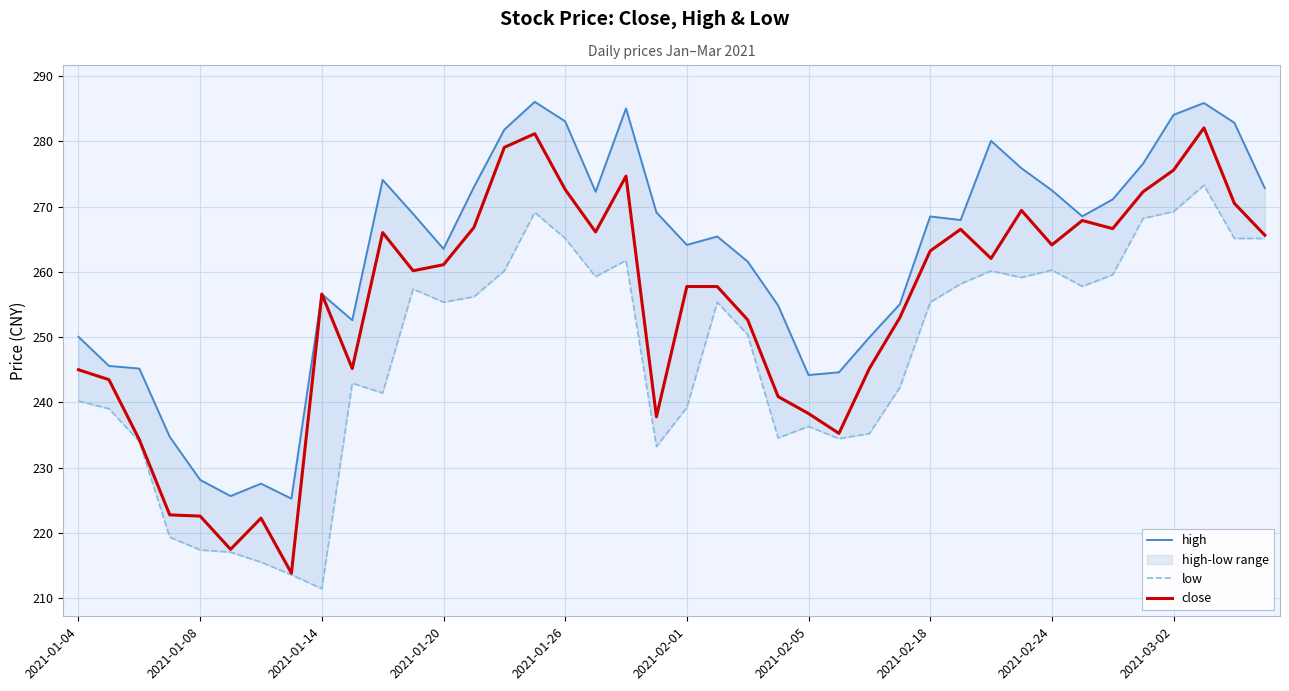

What is the difference between the highest and lowest values at 21?

10.1